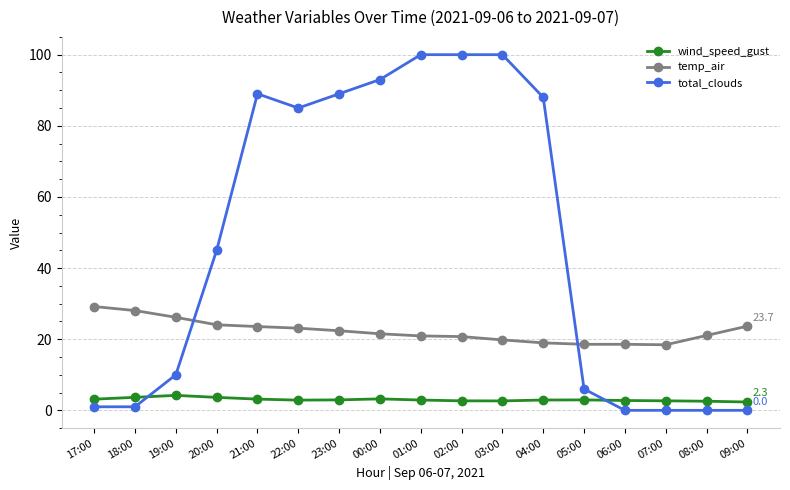

At how many categories does at least one series exceed 75?

8